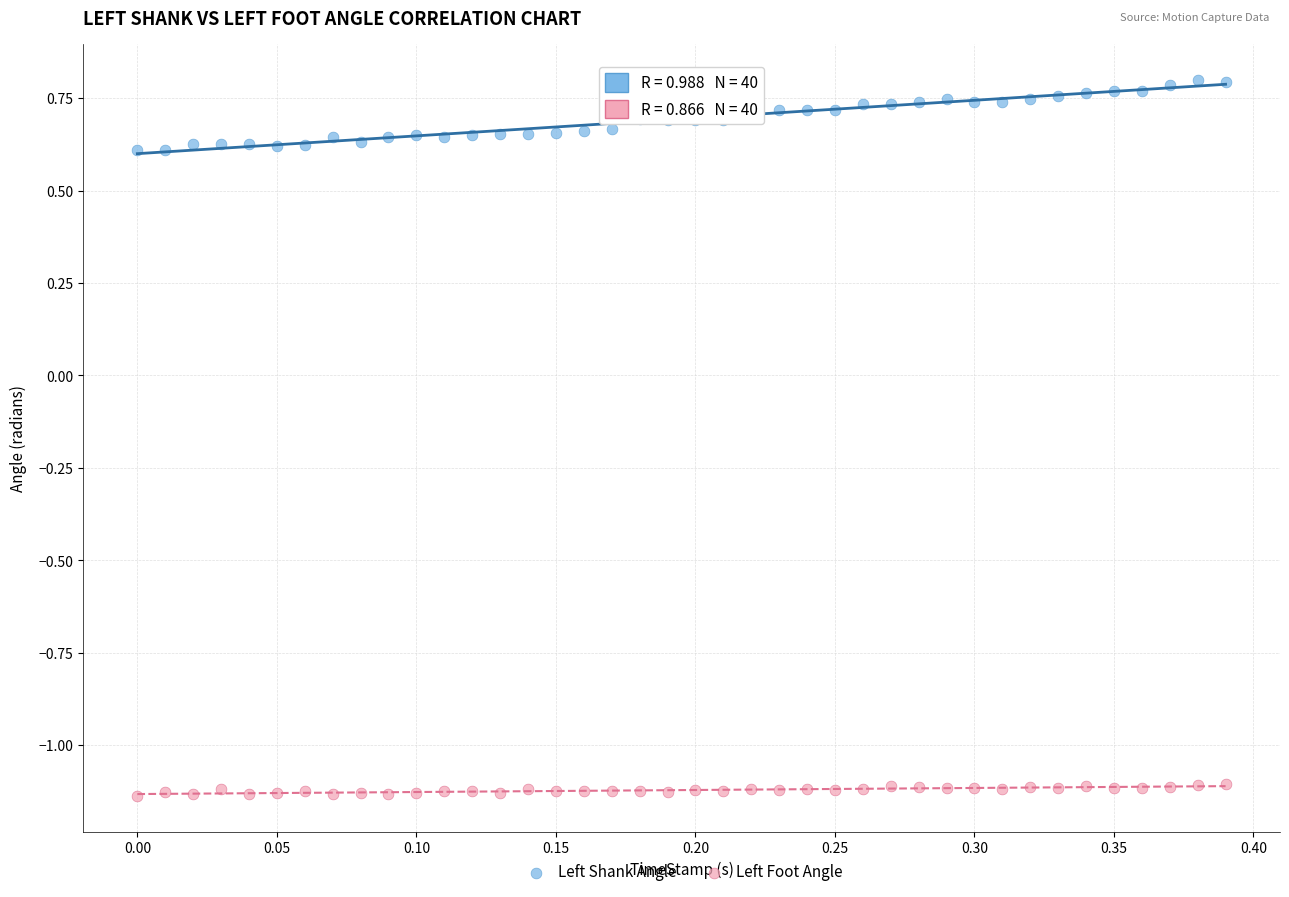

Which series reaches the minimum Y coordinate?

Left Foot Angle